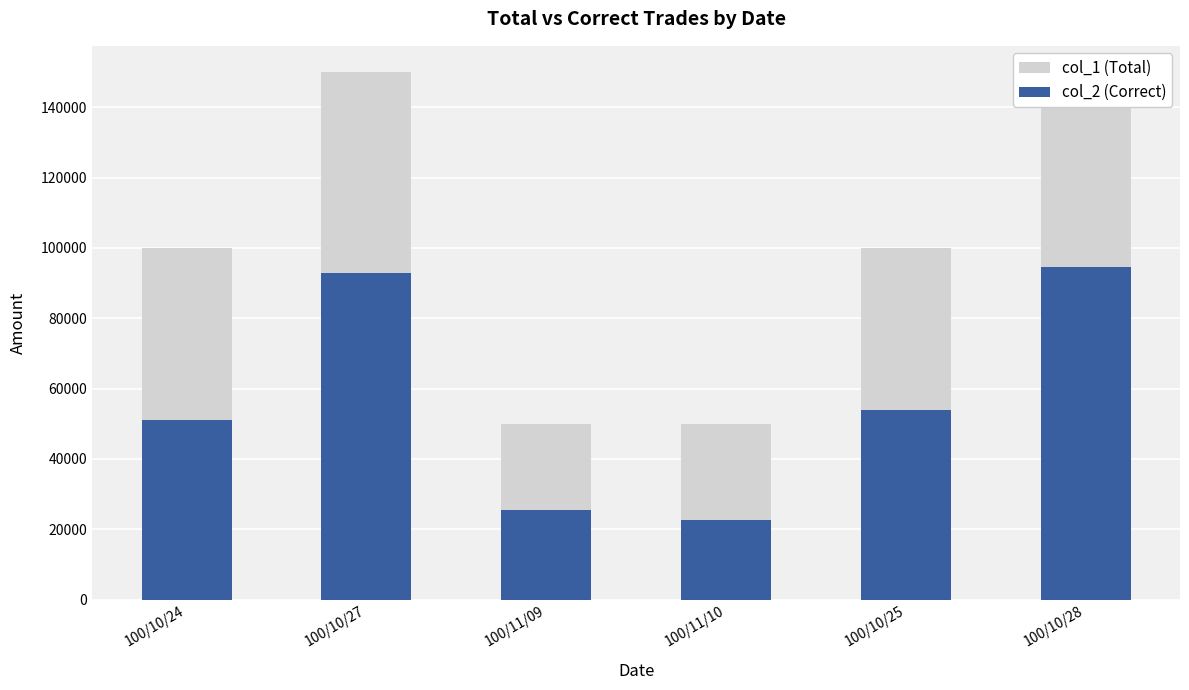

Between 100/10/28 and 100/10/27, which is larger?

100/10/28